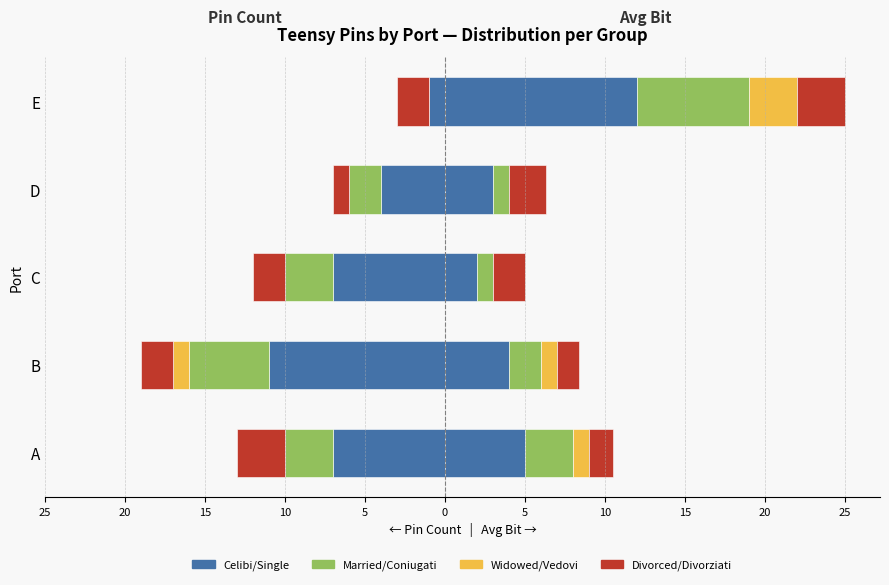

The value of Married/Coniugati at A is -5. True or false?

False